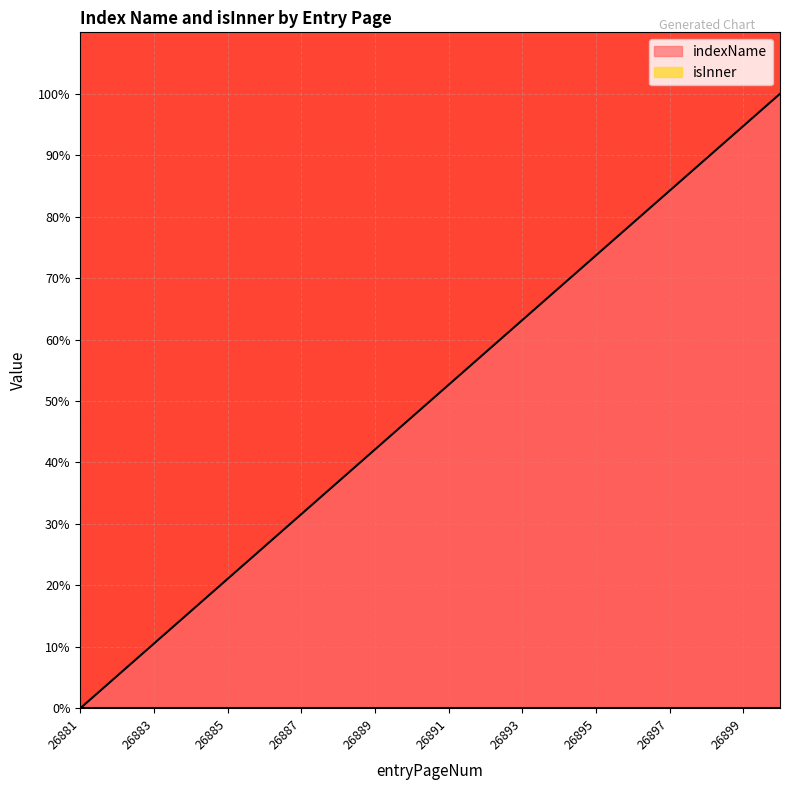

Which label corresponds to the largest value in the chart?

26900